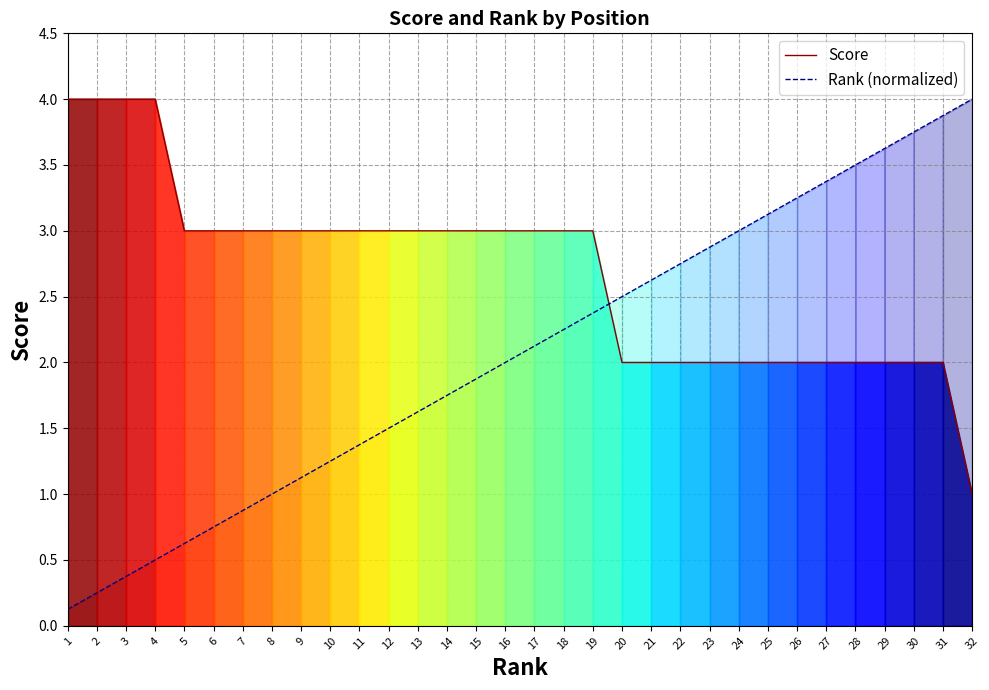

Rank the series at 1 from lowest to highest value.

Rank (normalized), Score